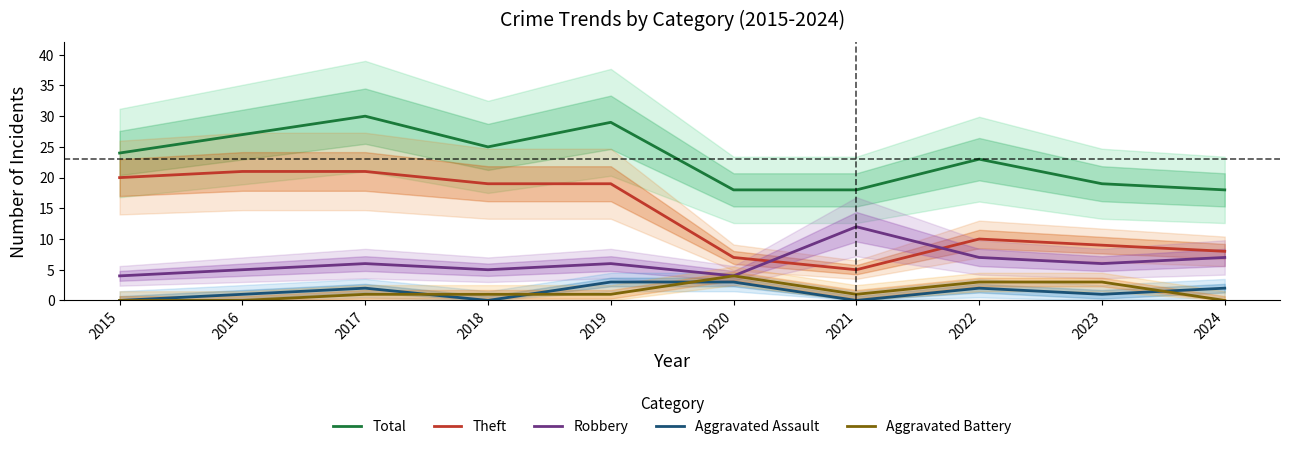

Which category has the highest value in the Aggravated Battery series?

2020